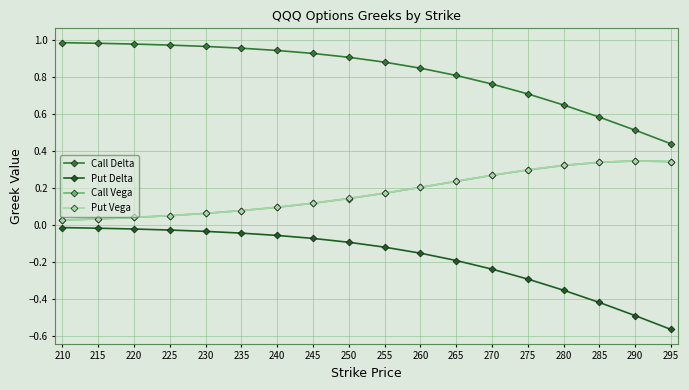

What is the sum of all Put Vega values?

3.2